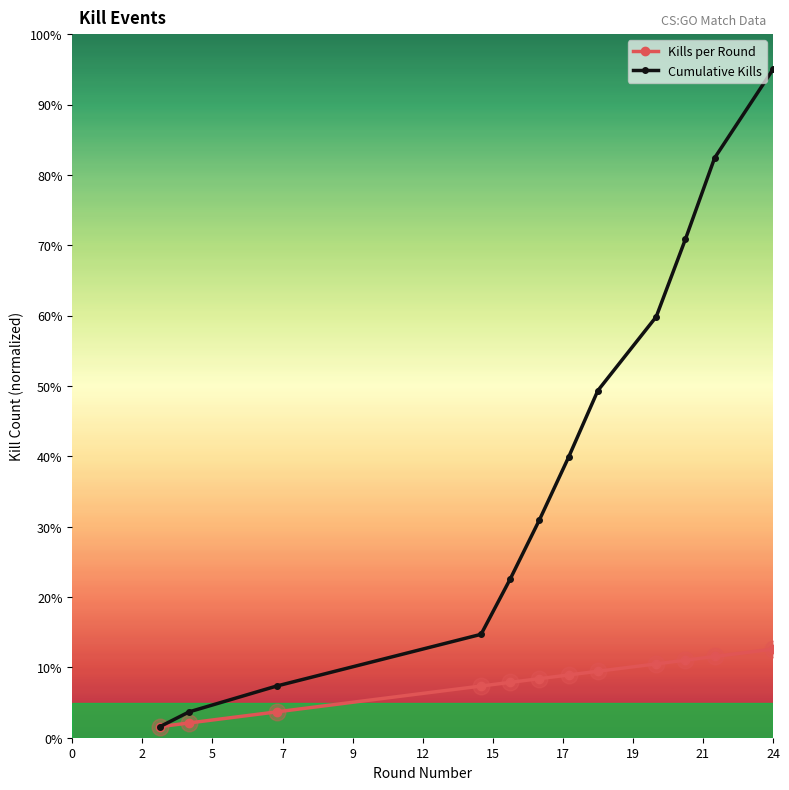

True or false: Cumulative Kills has more than 2 points higher than both neighbors.

False